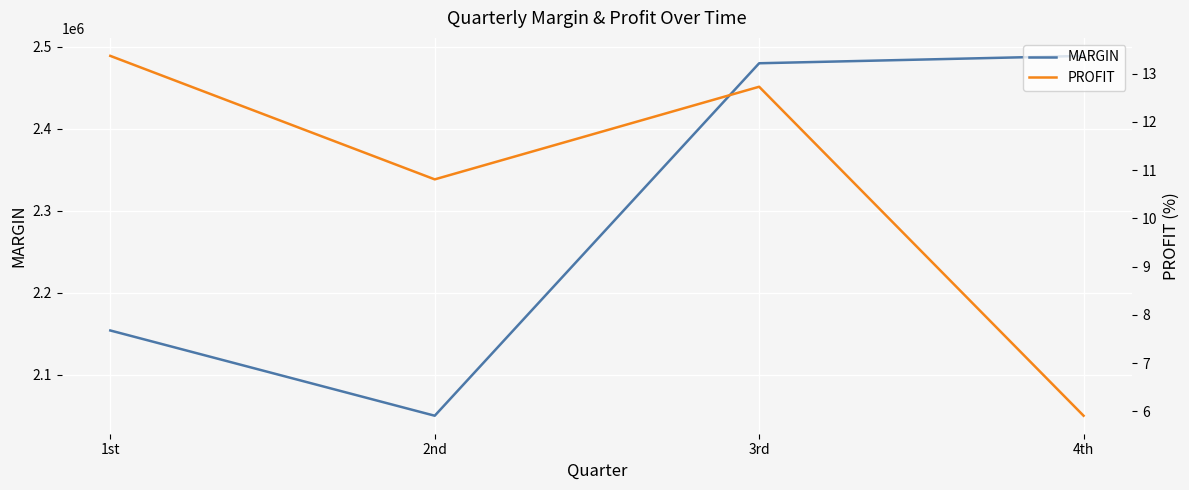

At how many categories does at least one series exceed 1453899?

4